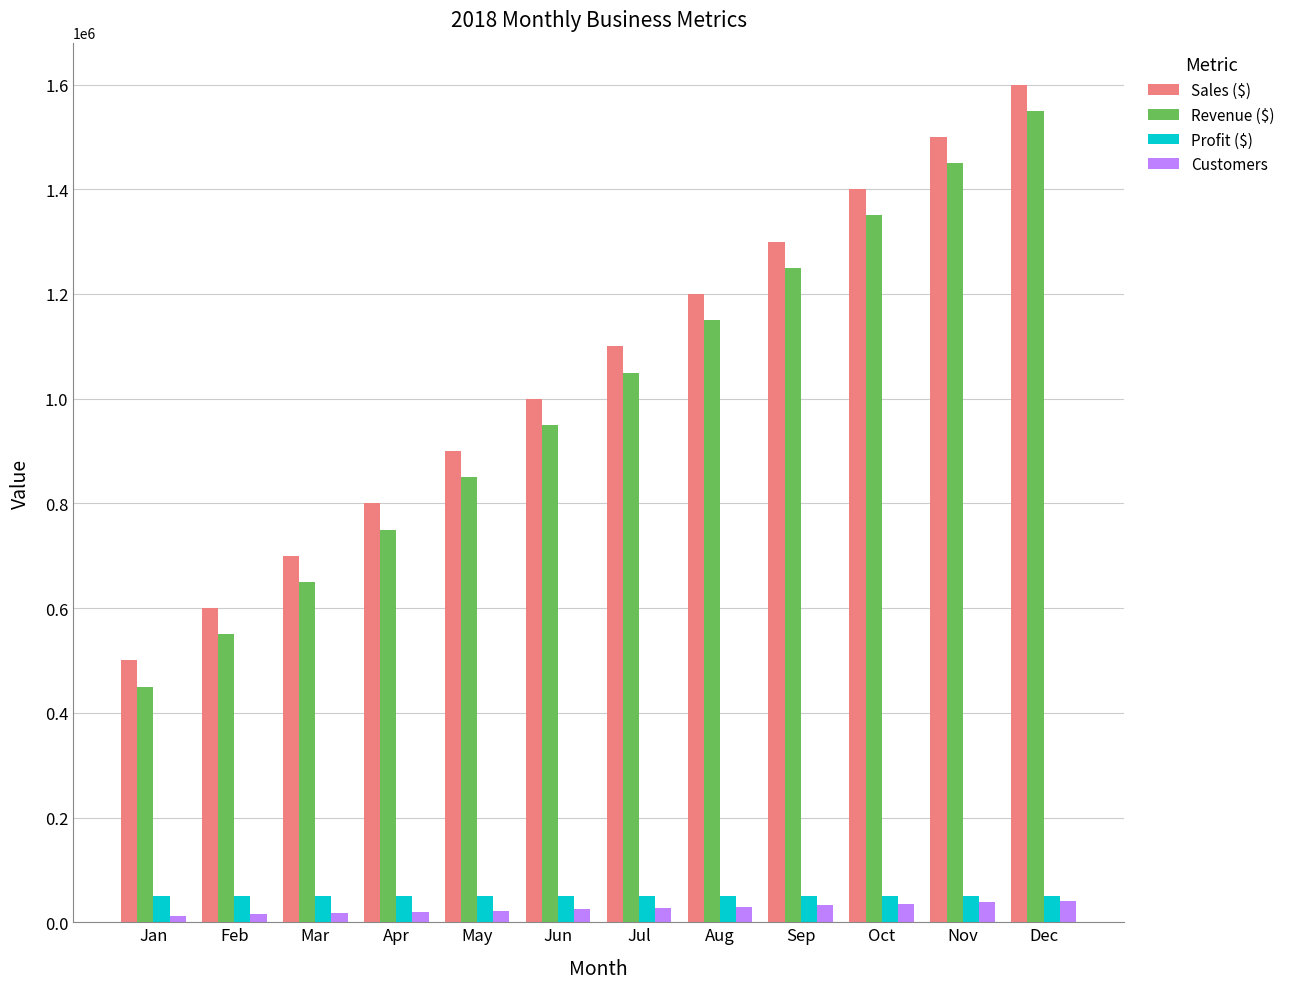

The value of Profit ($) at Apr is 50000. True or false?

True